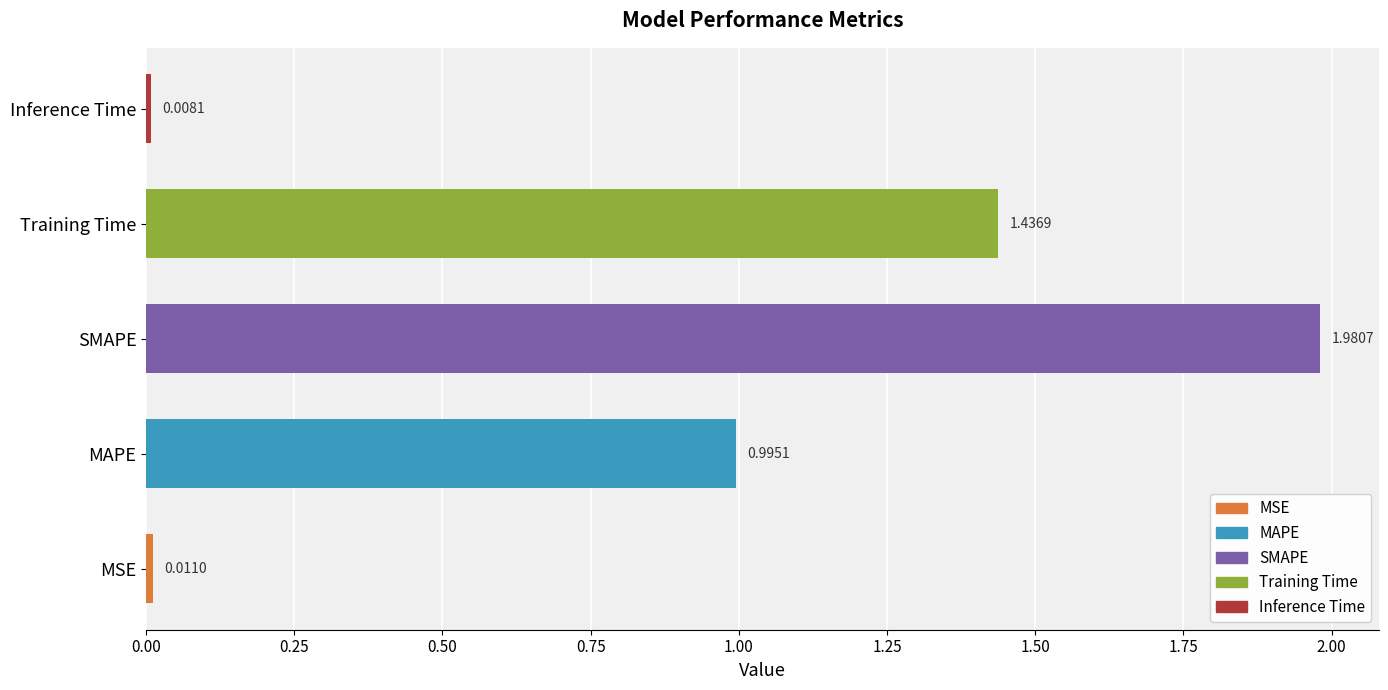

Which category has the lowest value across all series?

Inference Time